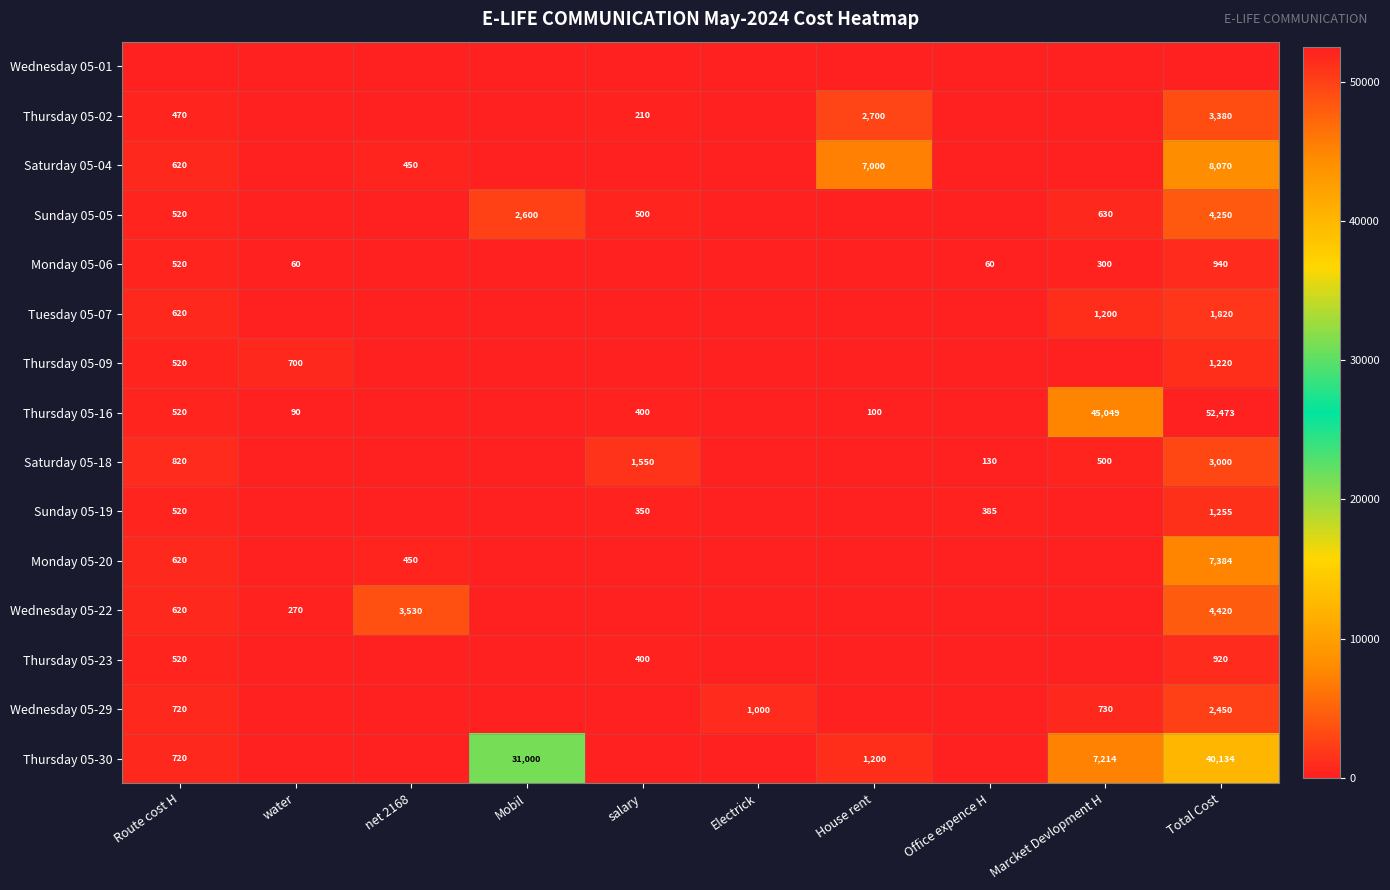

What is the spread (max minus min) of values at water?

700